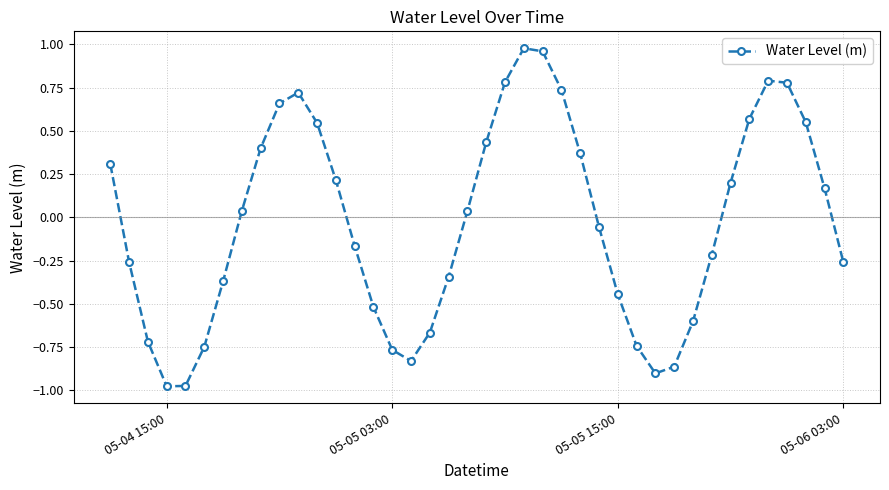

What is the sum of all values?

-1.2